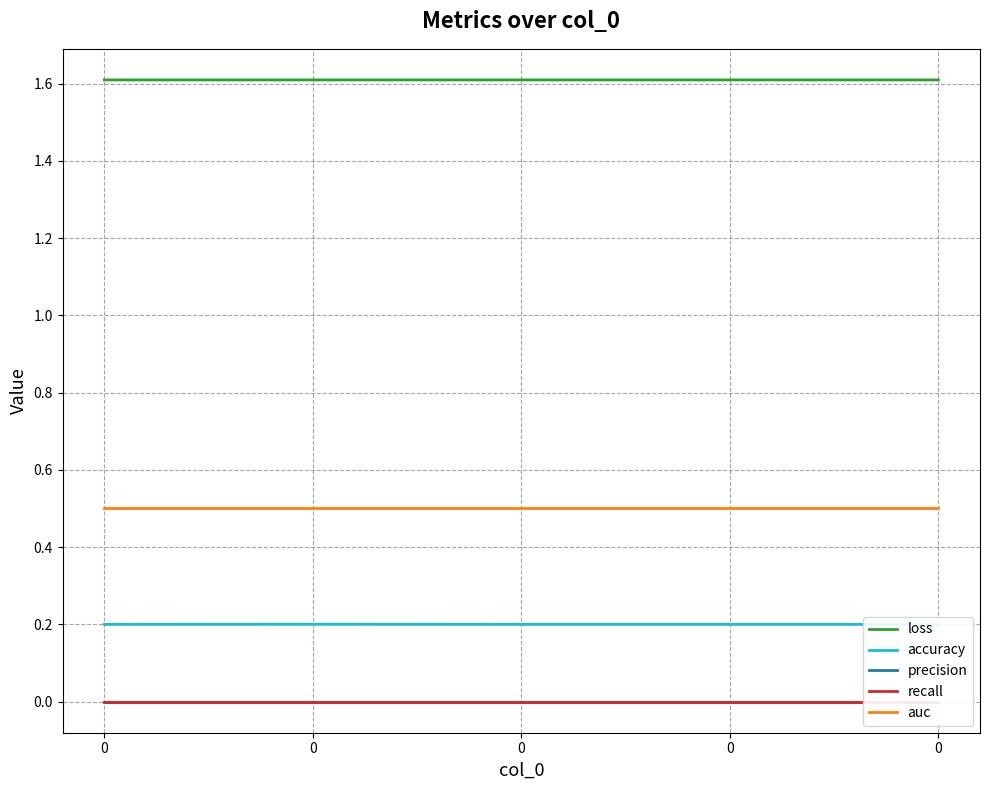

True or false: recall has a value of 0.0 at 0.

True